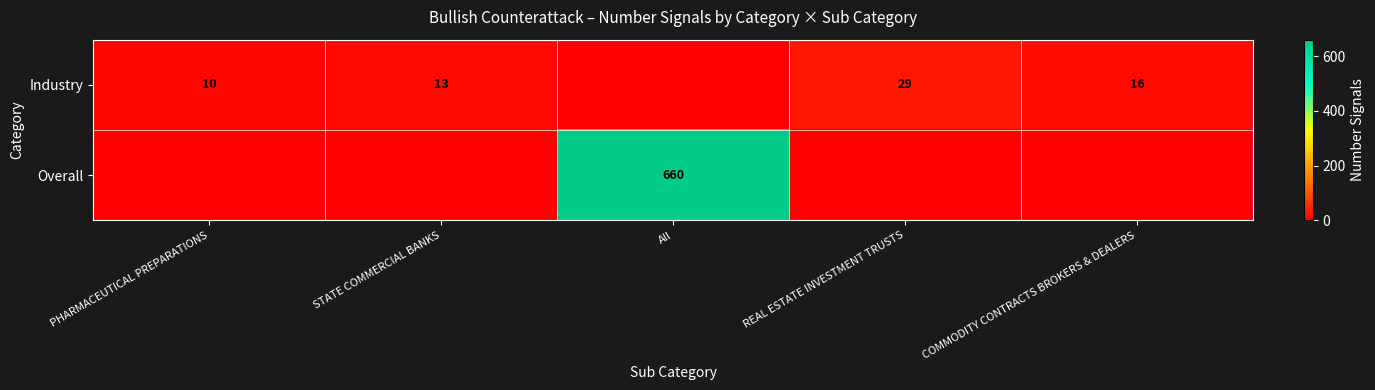

True or false: Industry has a value of 10 at PHARMACEUTICAL PREPARATIONS.

True